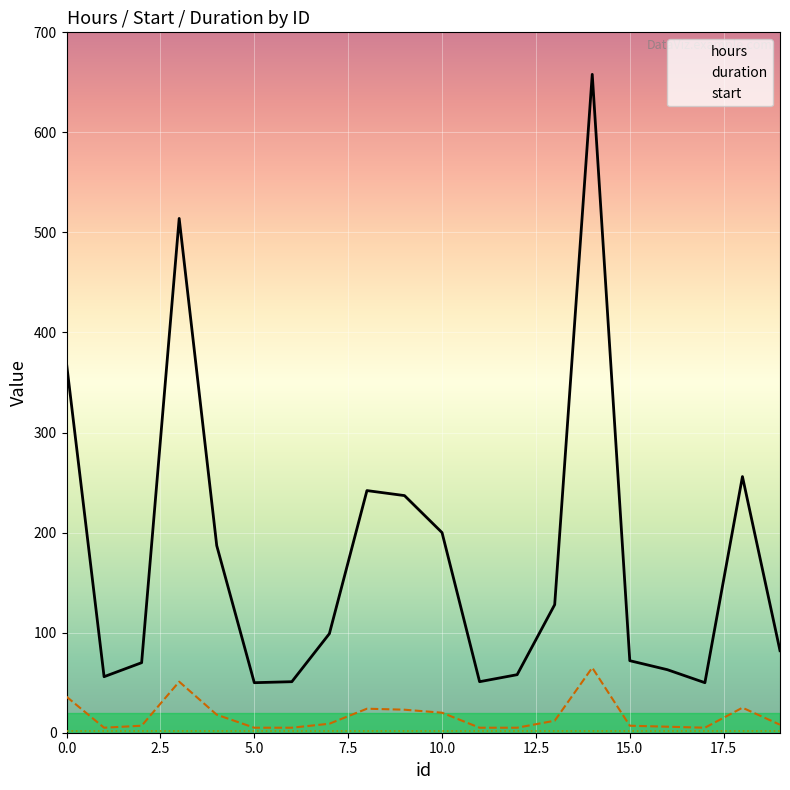

What is the minimum value shown in the chart?

5